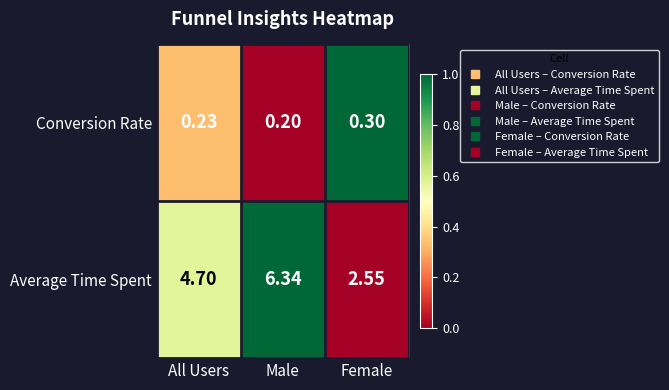

List the series in order of their peak value, highest first.

Average Time Spent, Conversion Rate